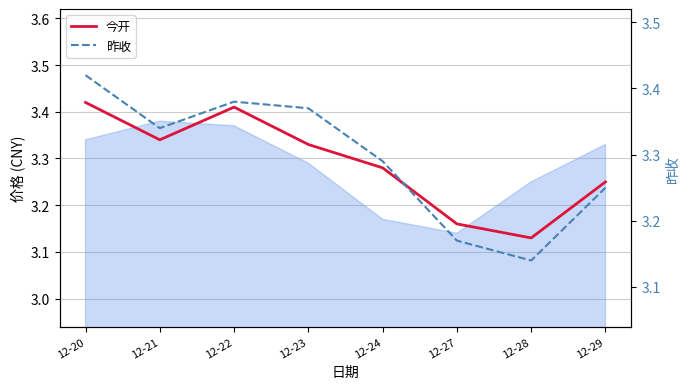

At which category is the sum across all series the highest?

12-20